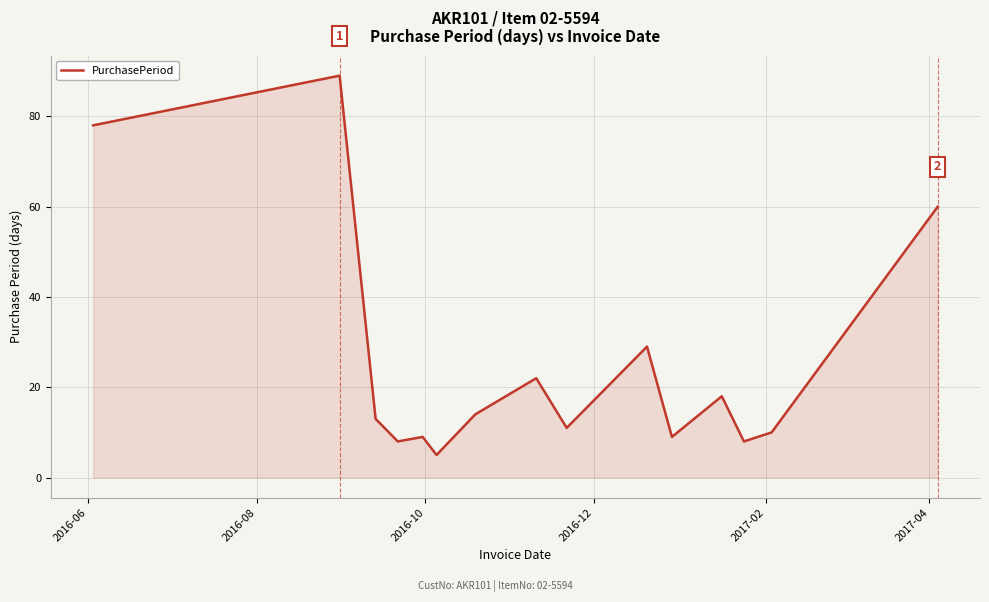

What is the difference between the maximum and minimum values?

84